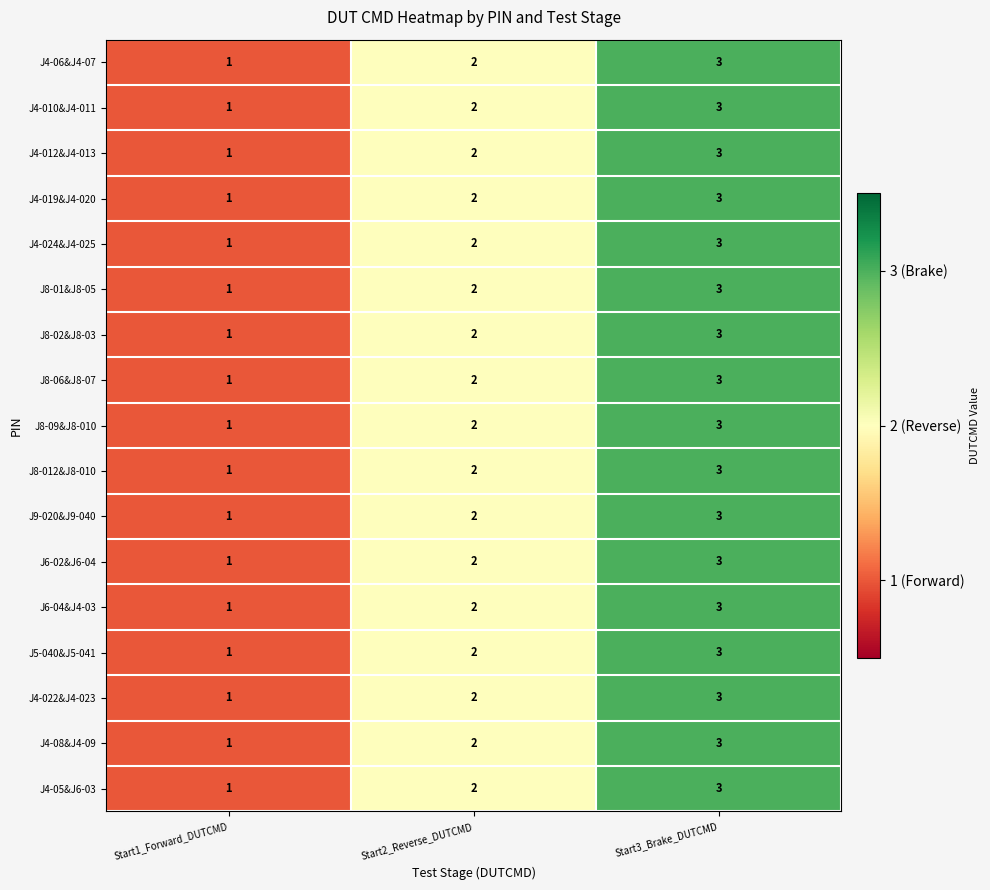

What is the approximate value of J4-010&J4-011 at Start3_Brake_DUTCMD?

3